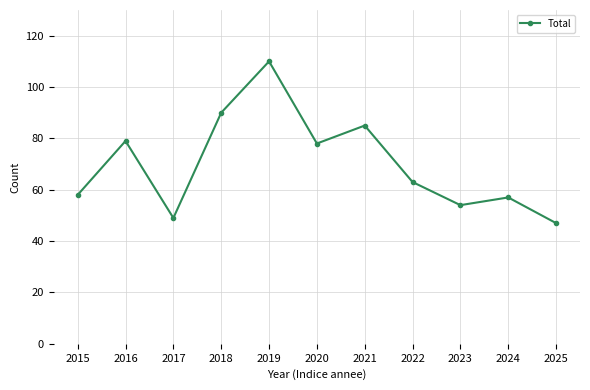

Reading right to left, list all the values displayed in this chart.

47	57	54	63	85	78	110	90	49	79	58